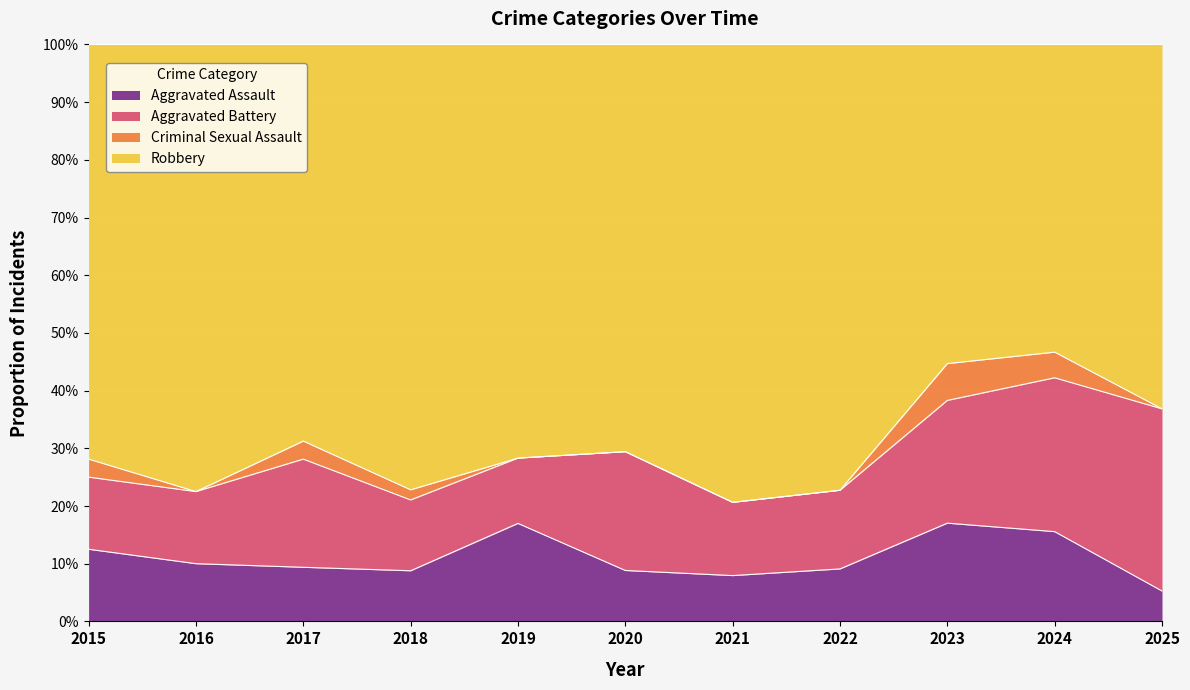

Which series has the largest range (max minus min)?

Robbery